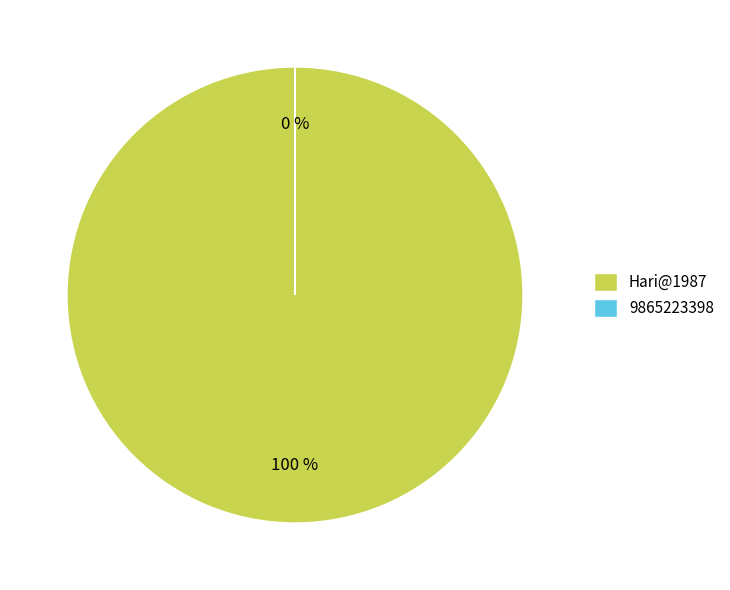

Rank the categories by value from highest to lowest.

Hari@1987, 9865223398